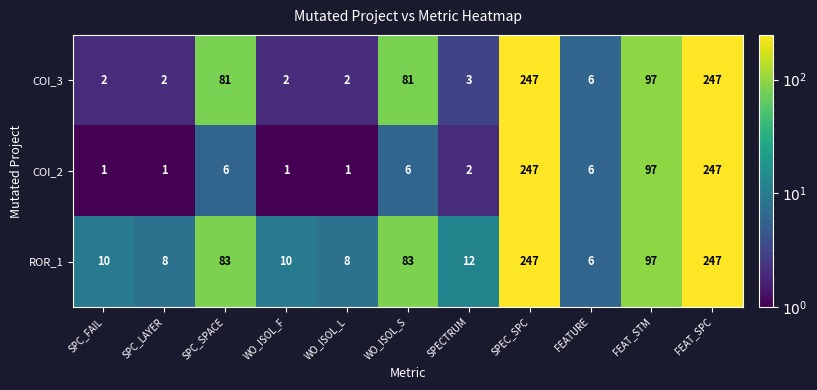

What is the sum of the COI_2 values at FEAT_STM and SPC_LAYER?

98